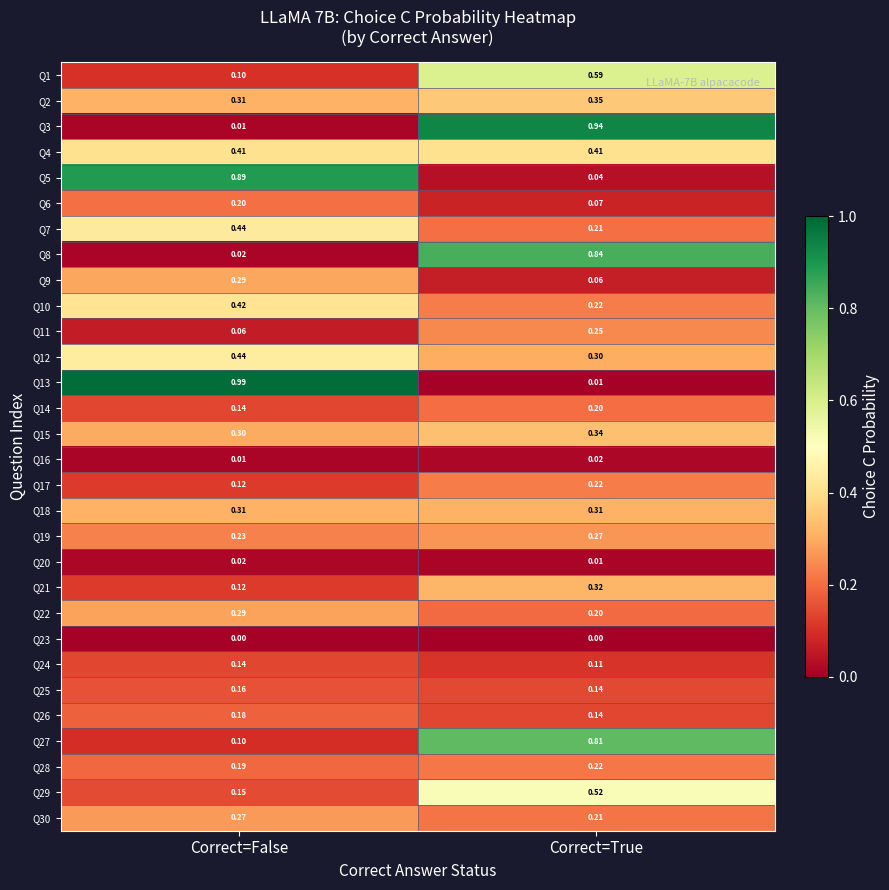

What is the total value across all series at Correct=False?

7.3